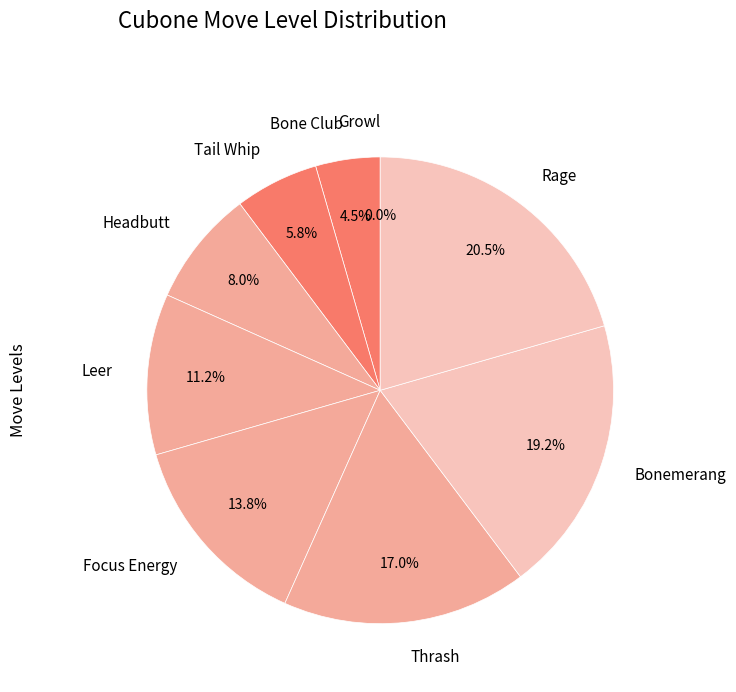

How many slices are in this pie chart?

9